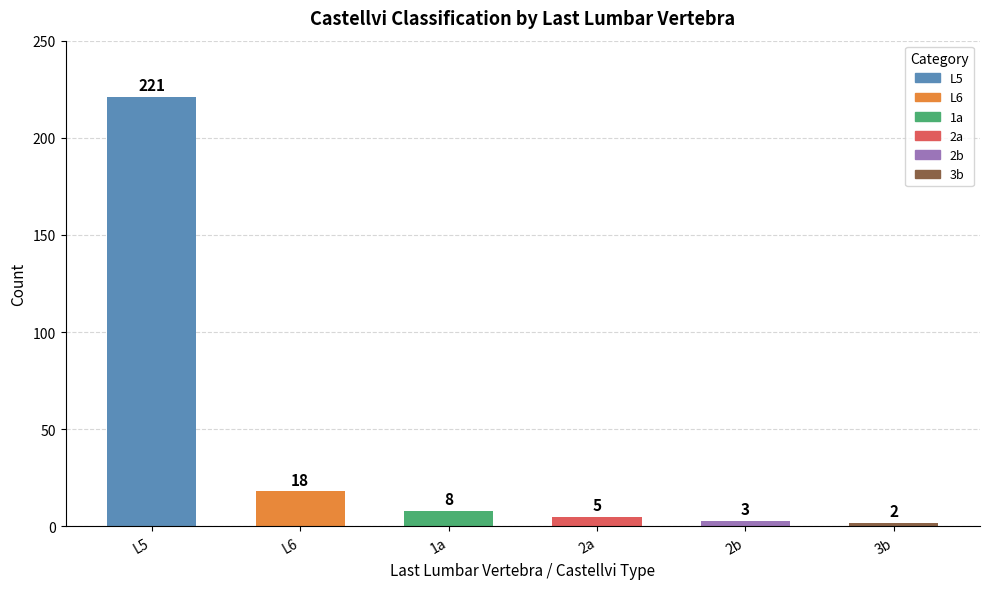

Where is the data nearest to the value 111?

L6